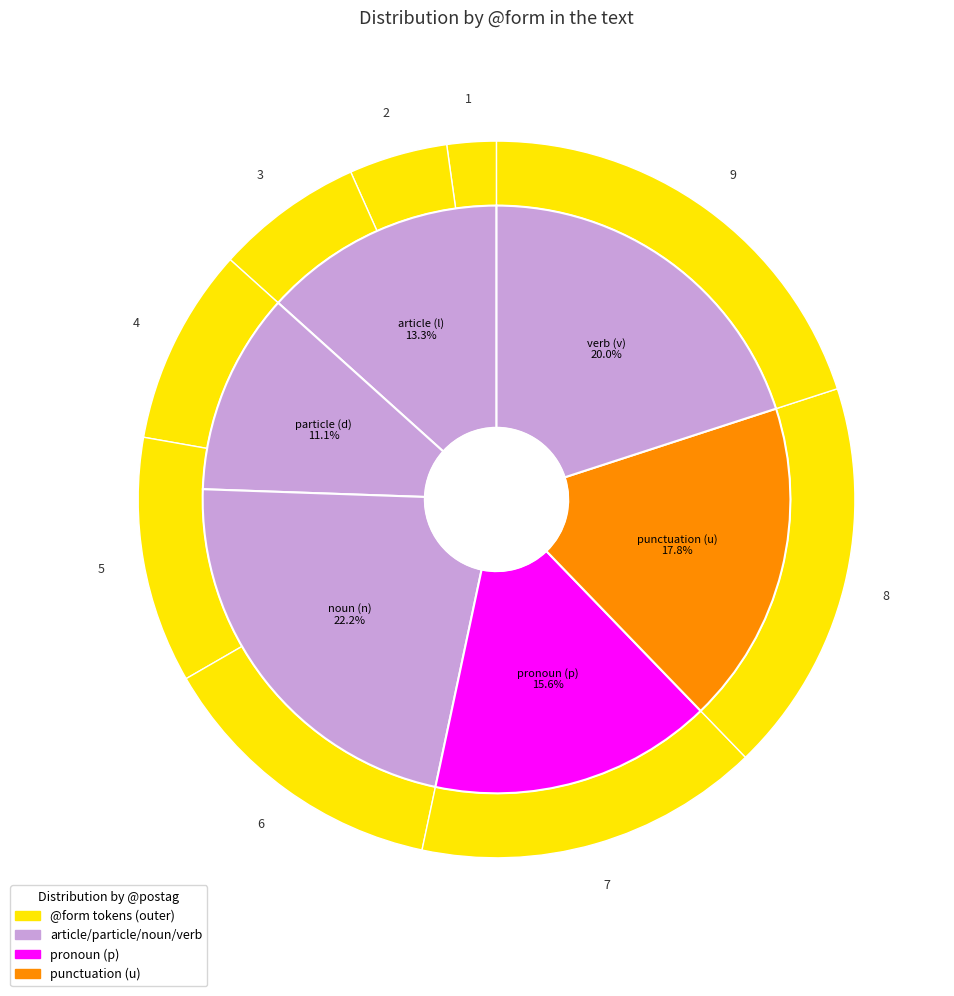

Does τοῦ represent more than half of the total?

No